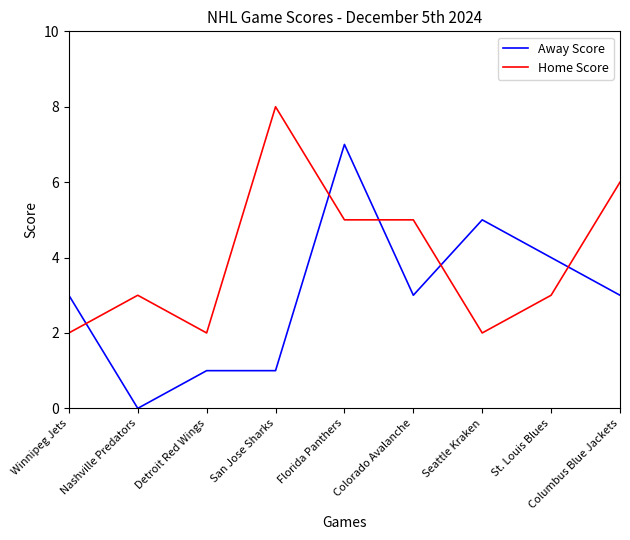

At which category is the sum across all series the highest?

Florida Panthers